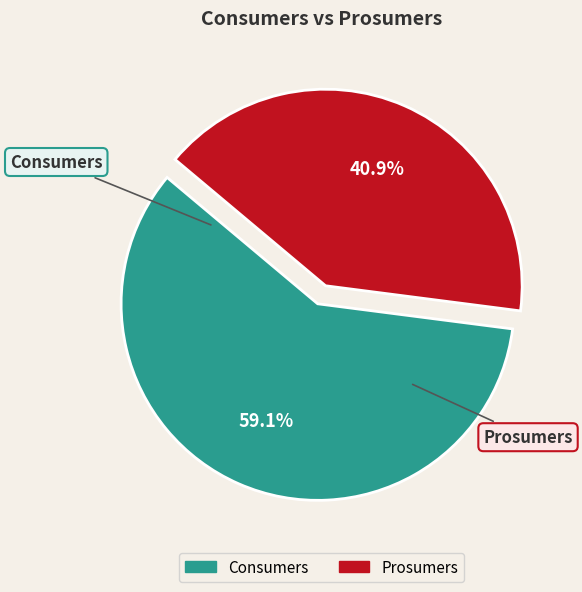

To the nearest percent, what is the difference between the largest and smallest slice percentages?

18%